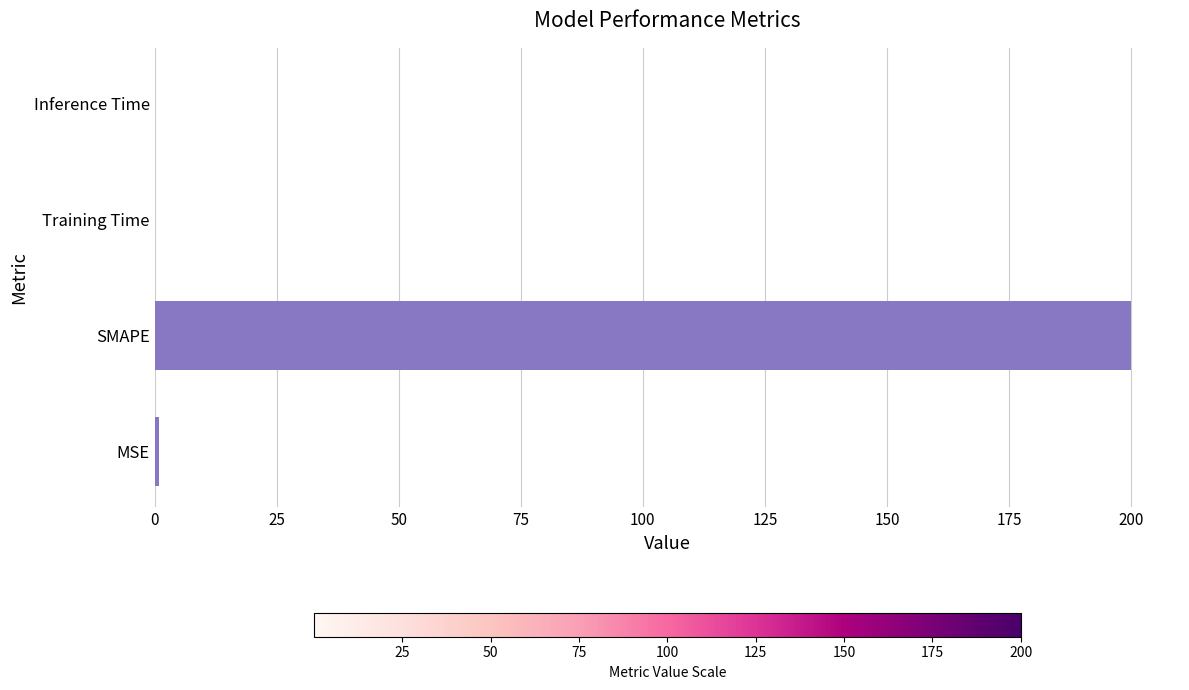

True or false: the data shows 0.0 at Training Time.

True